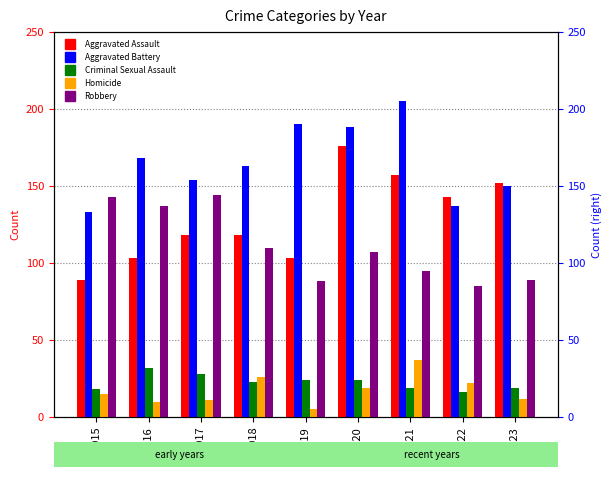

Reading right to left, list all the values displayed in this chart.

Aggravated Assault: 152	143	157	176	103	118	118	103	89
Aggravated Battery: 150	137	205	188	190	163	154	168	133
Criminal Sexual Assault: 19	16	19	24	24	23	28	32	18
Homicide: 12	22	37	19	5	26	11	10	15
Robbery: 89	85	95	107	88	110	144	137	143